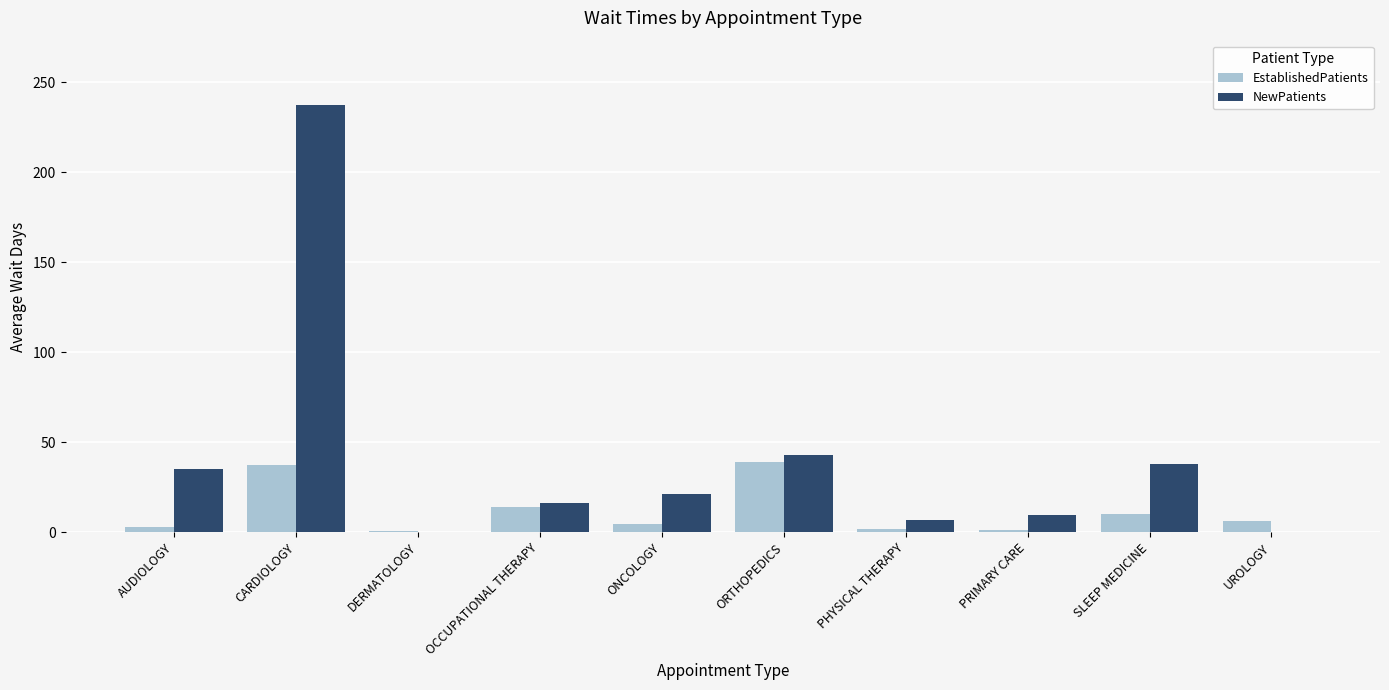

The EstablishedPatients series shows 10.0 at SLEEP MEDICINE. True or false?

True